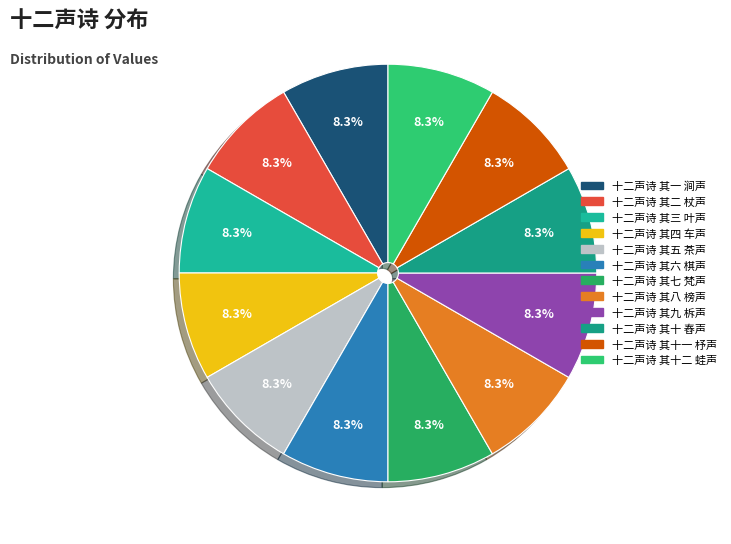

Rank the categories by value from lowest to highest.

十二声诗 其一 涧声, 十二声诗 其二 杖声, 十二声诗 其三 叶声, 十二声诗 其四 车声, 十二声诗 其五 茶声, 十二声诗 其六 棋声, 十二声诗 其七 梵声, 十二声诗 其八 榜声, 十二声诗 其九 柝声, 十二声诗 其十 舂声, 十二声诗 其十一 杼声, 十二声诗 其十二 蛙声